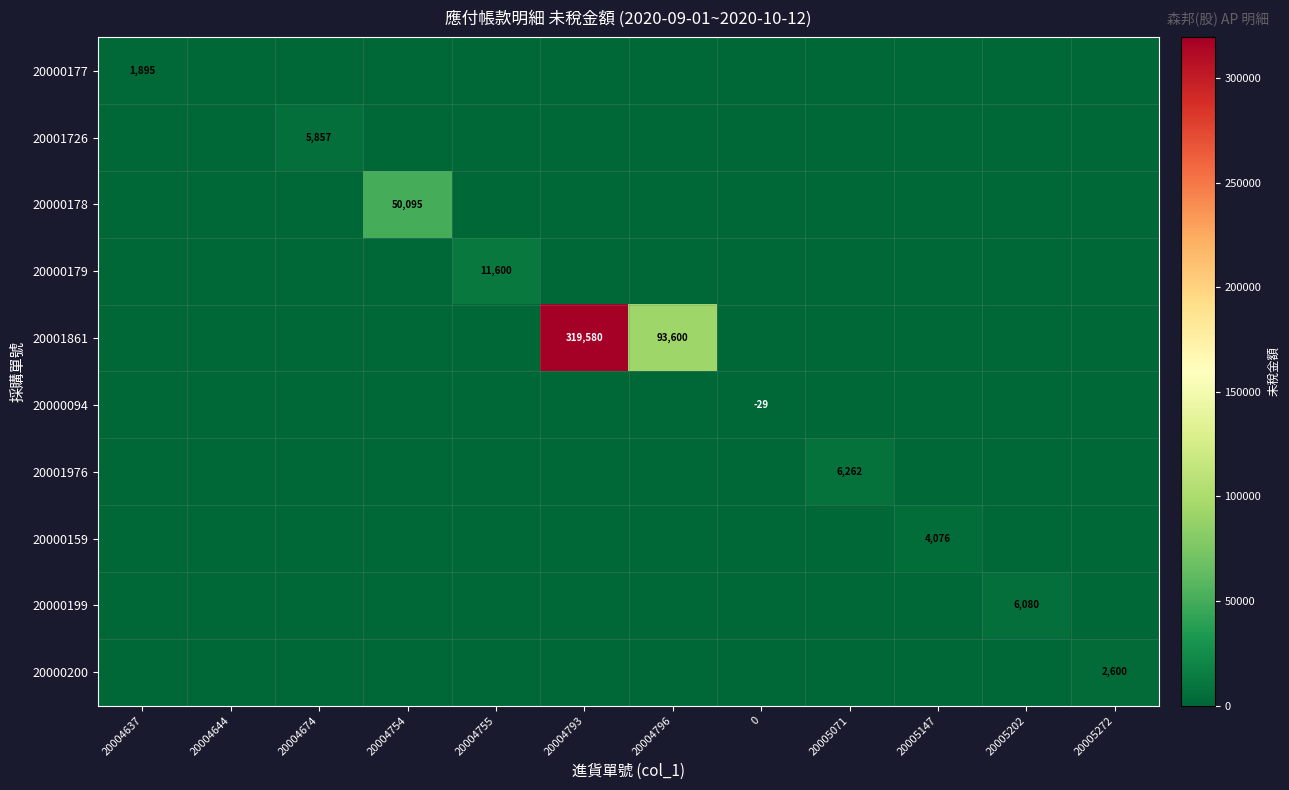

True or false: 20000179 has a value of -7180 at 0.

False